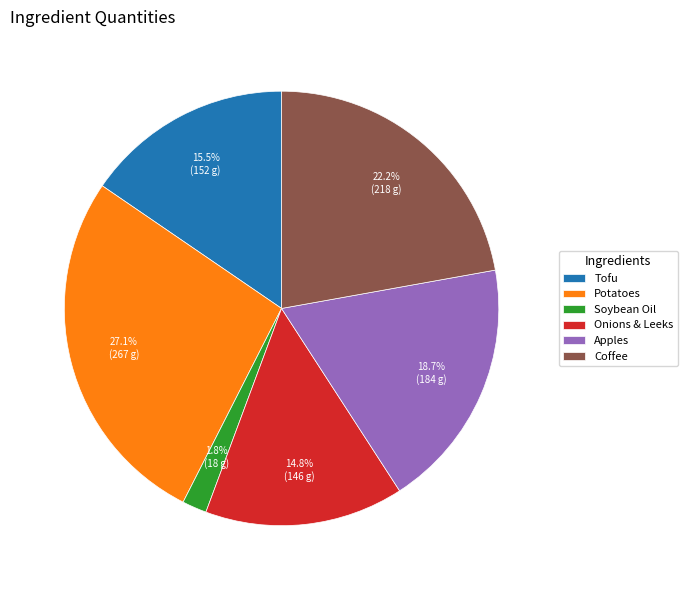

Is it true that Apples is 7% of the pie?

False